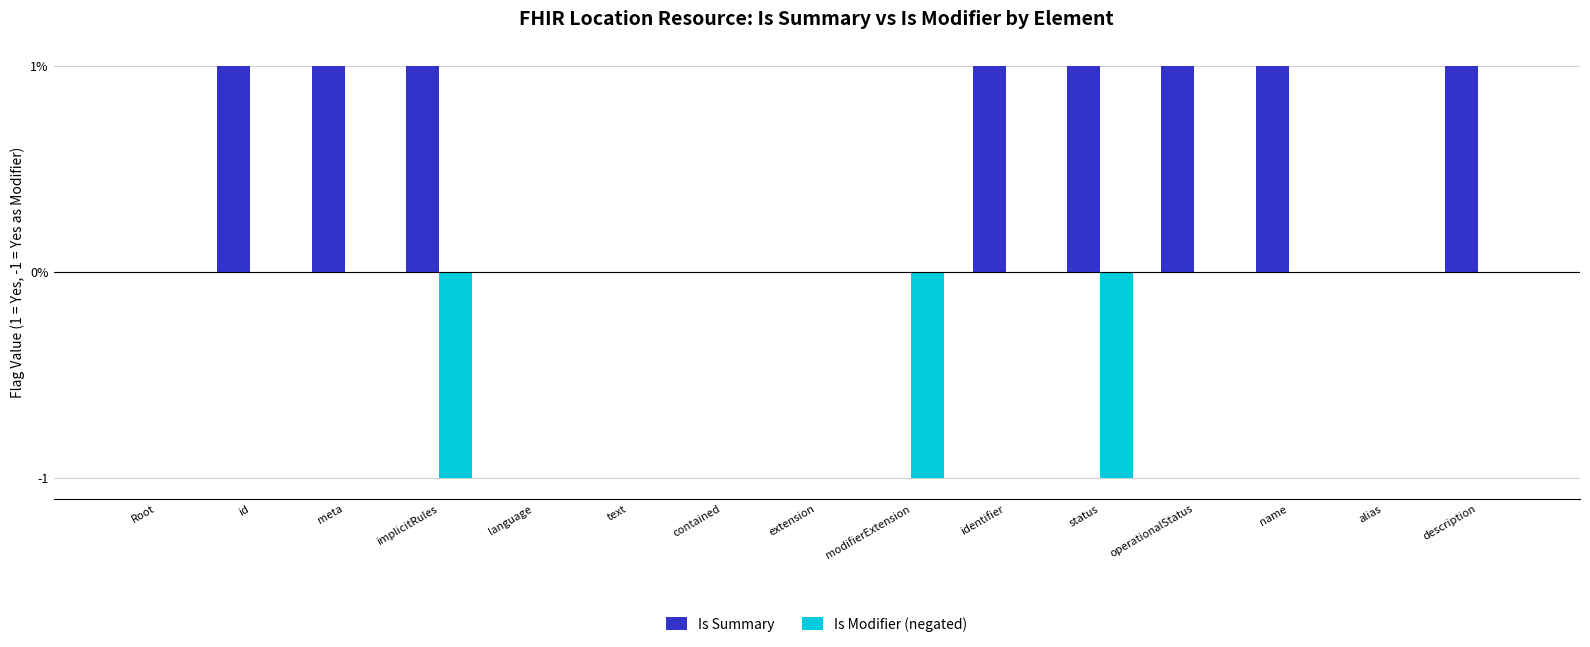

What are all the series names shown in the legend?

Is Summary, Is Modifier (negated)